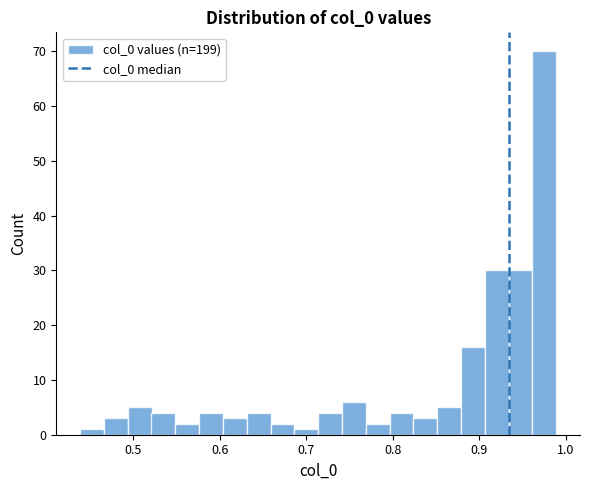

Read against the x-axis, roughly where is the centre of the tallest bar?

0.98